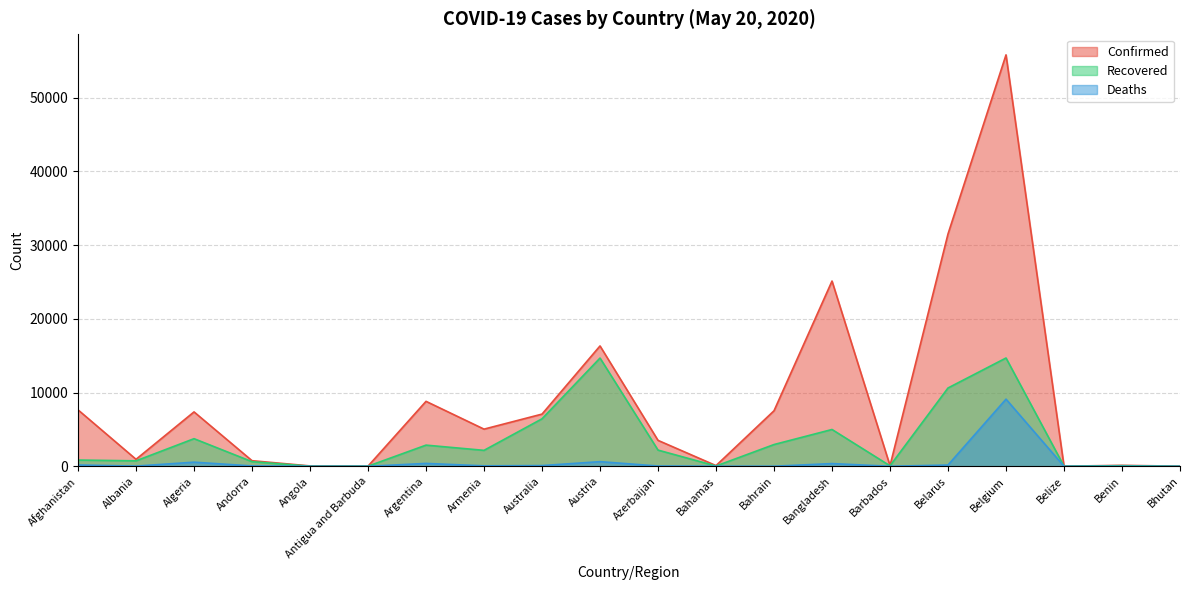

True or false: Deaths and Recovered intersect in this chart.

False